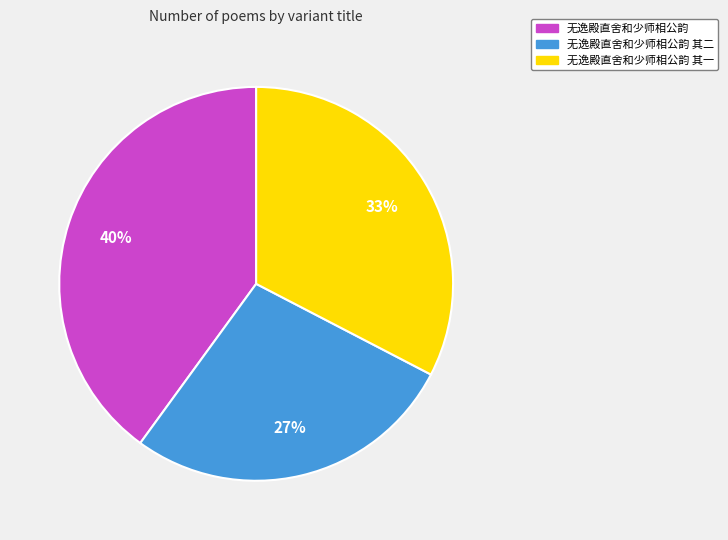

Is there any slice that represents more than half of the pie?

No